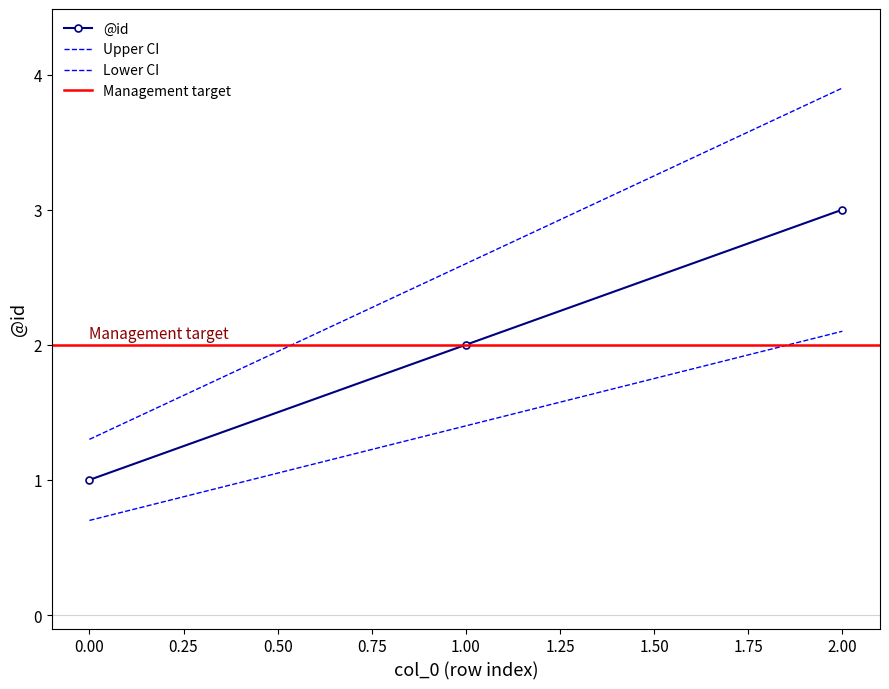

What is the average value?

2.6